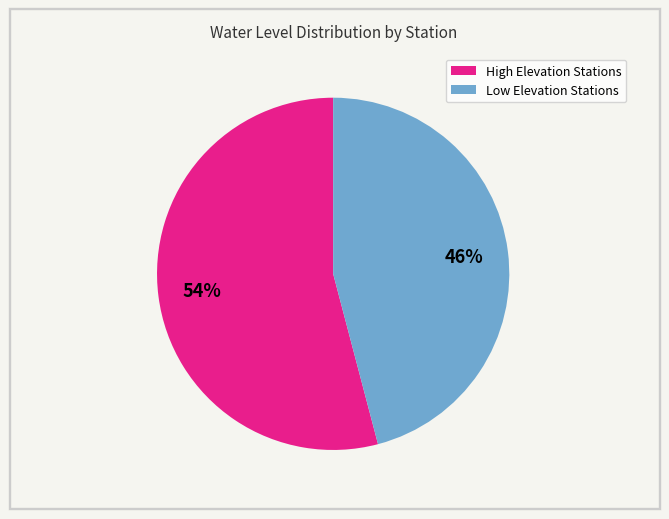

Is there a majority slice in this chart?

Yes